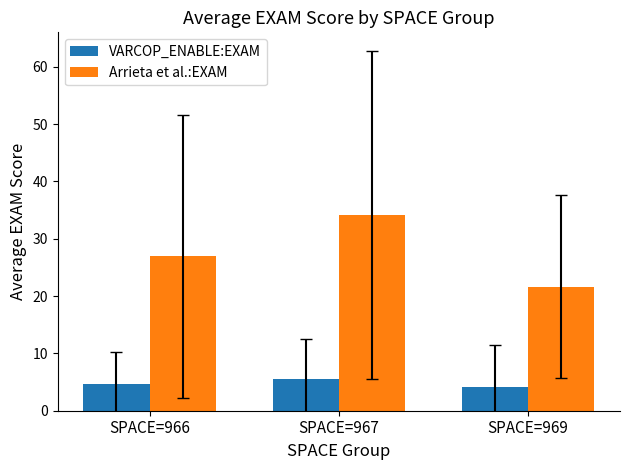

Reading left to right, extract all data points from this chart.

VARCOP_ENABLE:EXAM: SPACE=966=4.6	SPACE=967=5.6	SPACE=969=4.1
Arrieta et al.:EXAM: SPACE=966=26.9	SPACE=967=34.2	SPACE=969=21.7